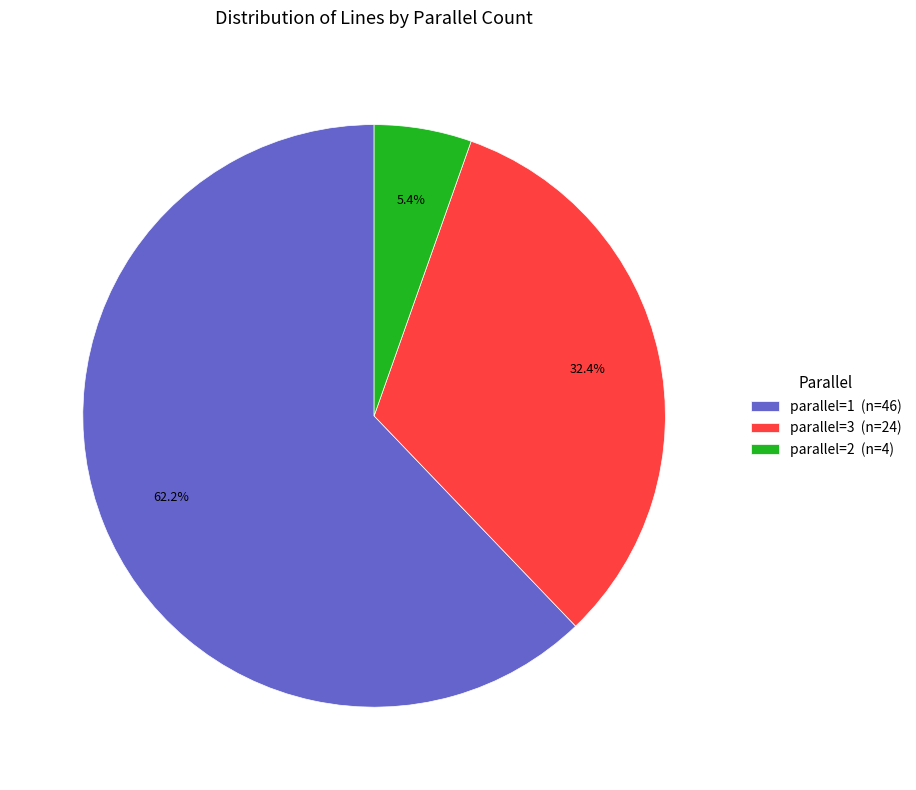

Which category accounts for the majority?

parallel=1 (n=46)